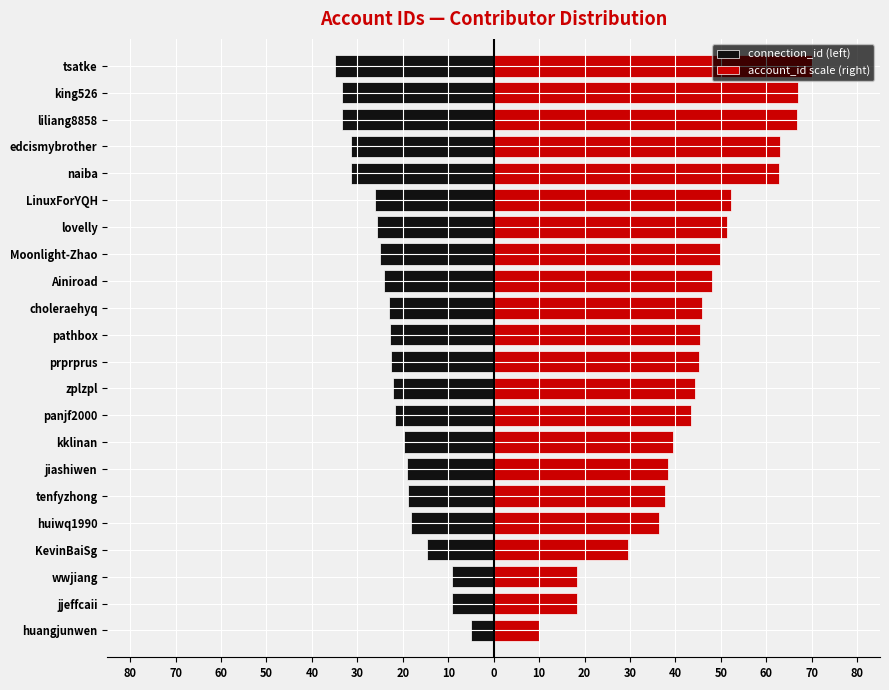

Rank the series by their maximum value, from highest to lowest.

account_id scale (right), connection_id (left)